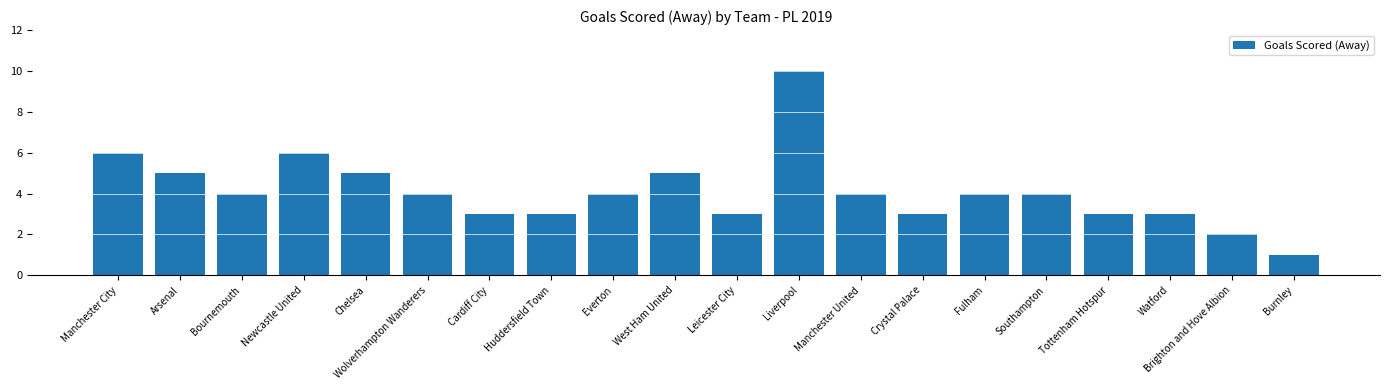

What is the label of the 1st bar from the right?

Burnley